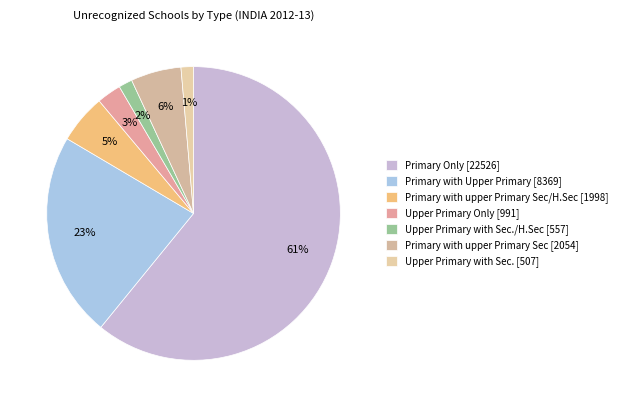

How many segments does this pie chart have?

7